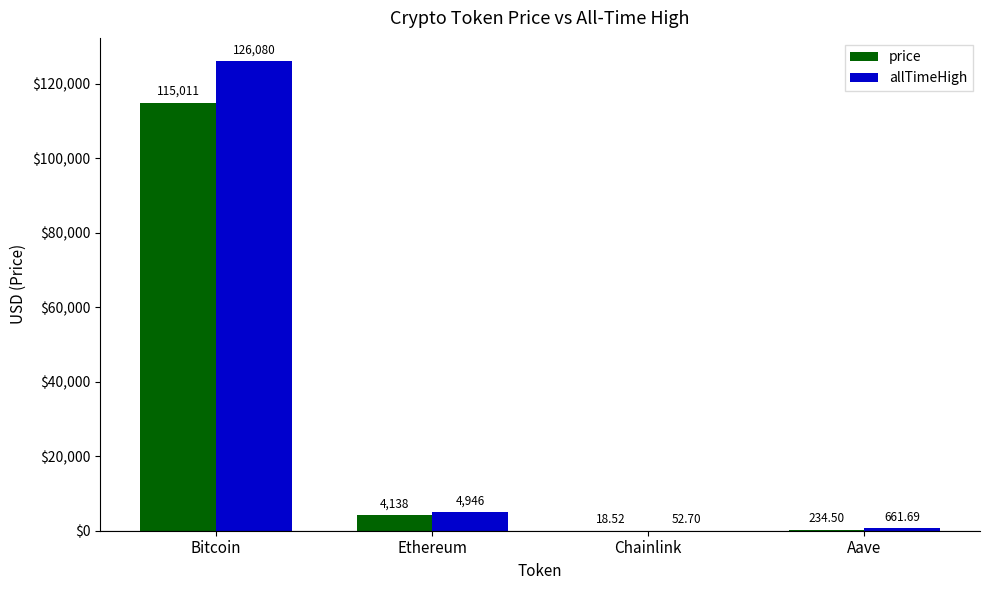

The value of allTimeHigh at Ethereum is 4946.1. True or false?

True